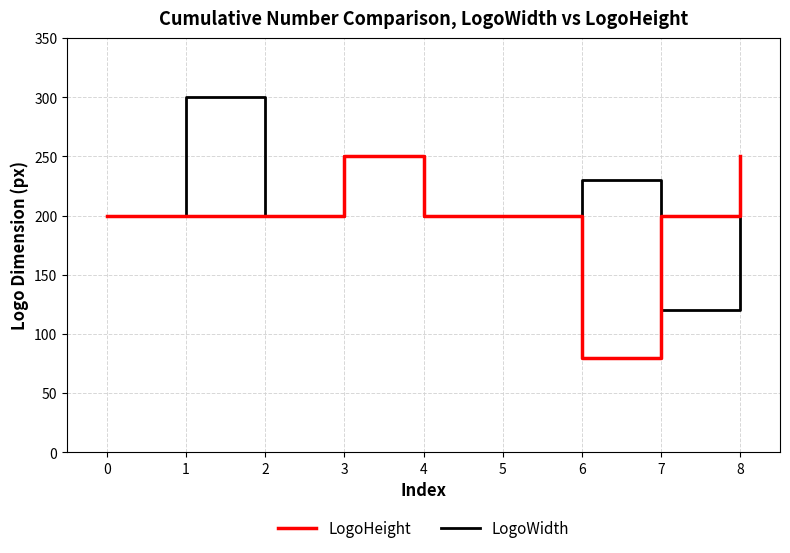

How many lines are shown in the chart?

2